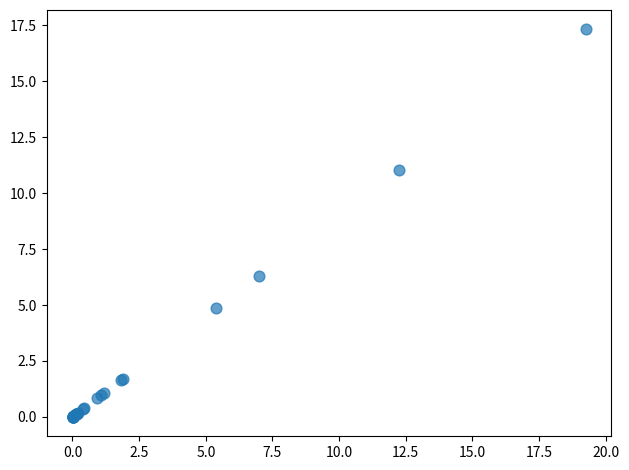

What Y value in the scatter plot is closest to 8?

6.3